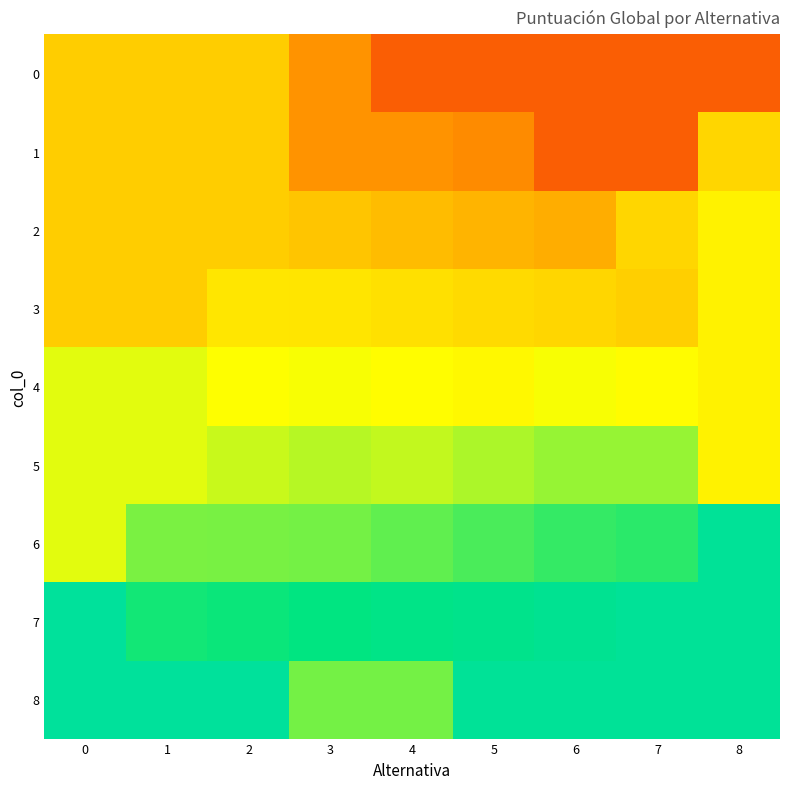

What is the total value across all series at 7?

4.6